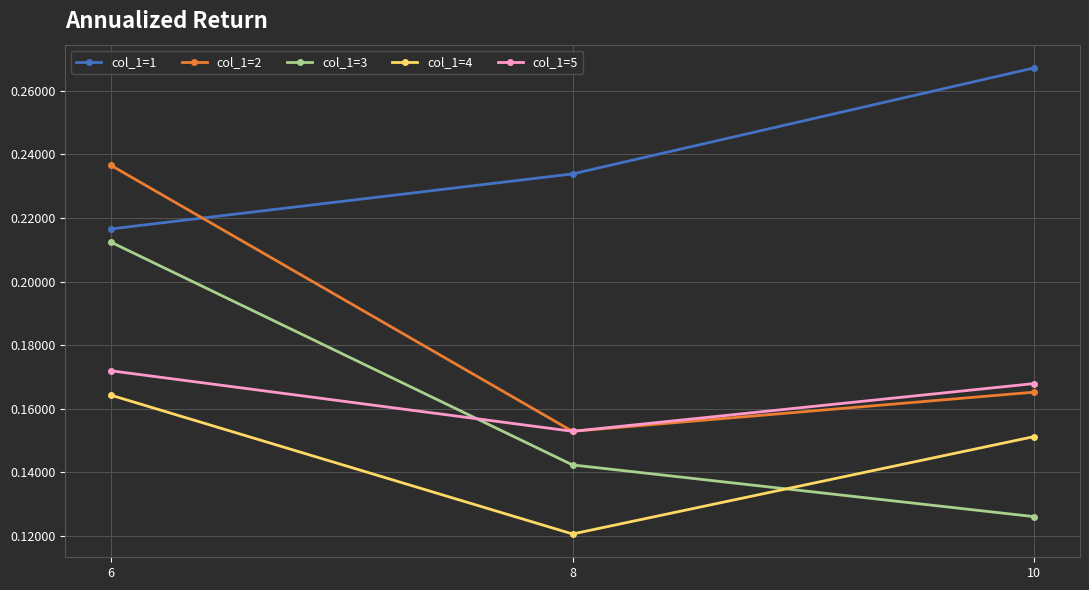

The value of col_1=2 at 8 is 0.3. True or false?

False